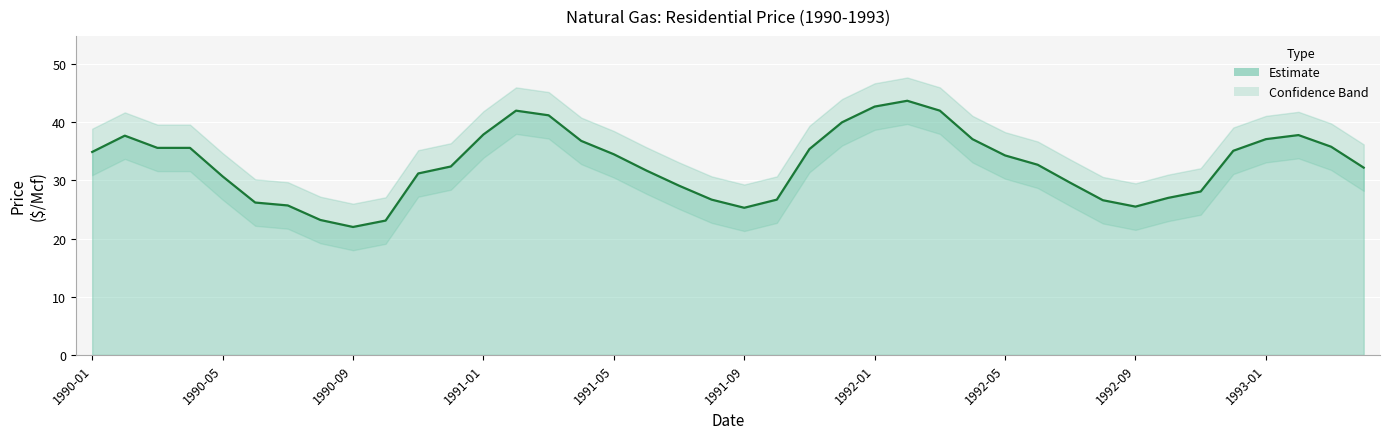

The chart shows a value of 41.2 at 14. True or false?

True